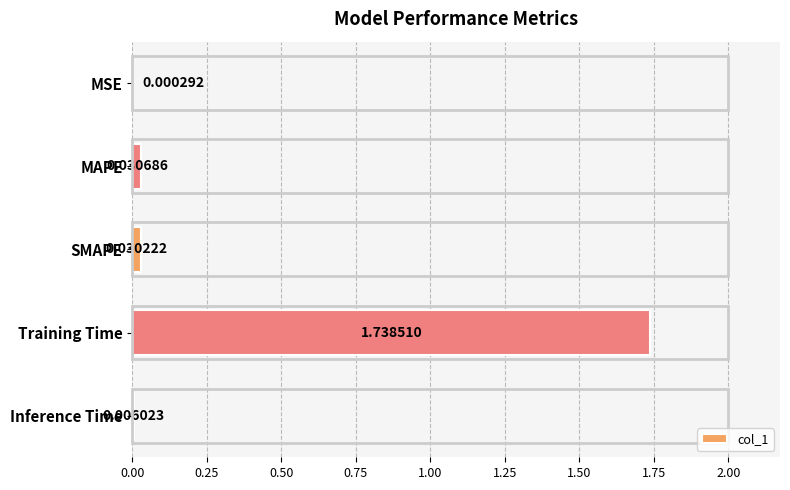

Between SMAPE and MAPE, which is larger?

MAPE